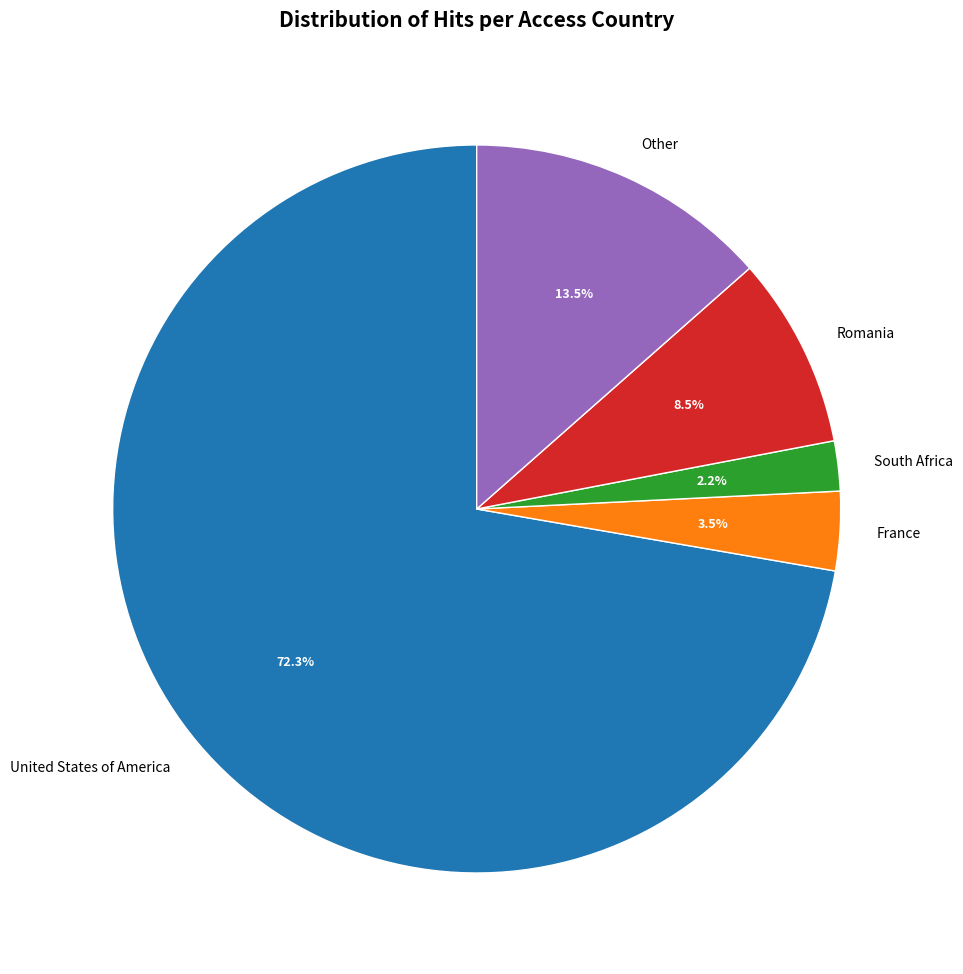

Which has a higher value, Other or France?

Other